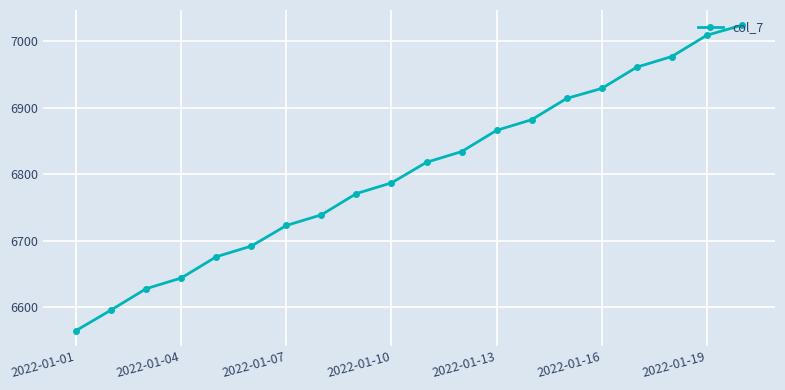

What is the value of the 17th point from the left?

6961